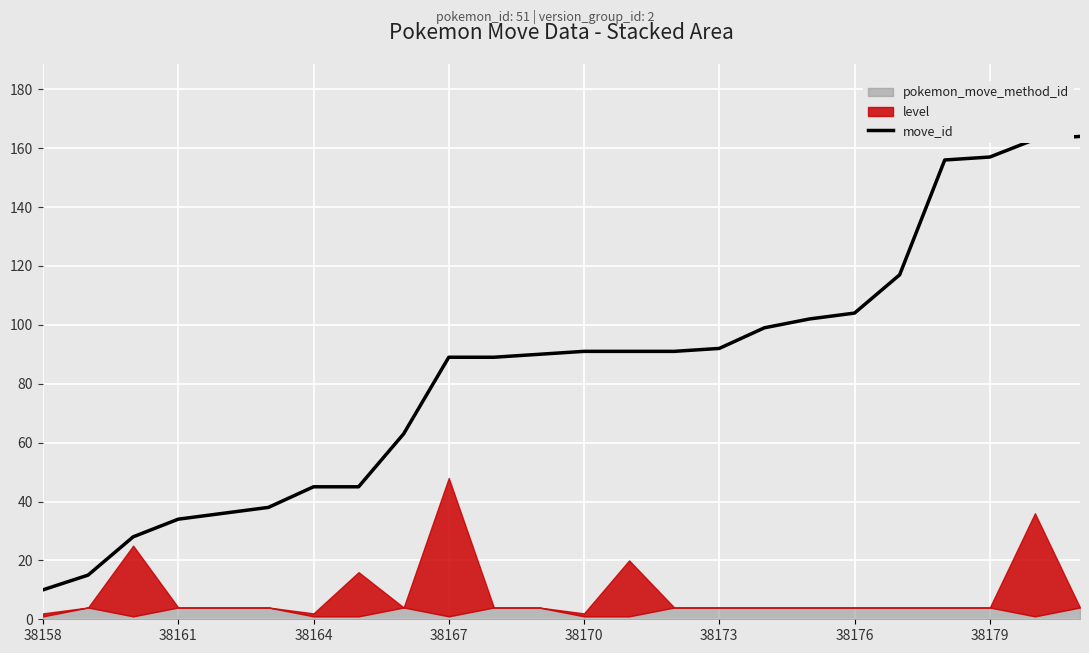

What is the lowest value of the move_id series?

10